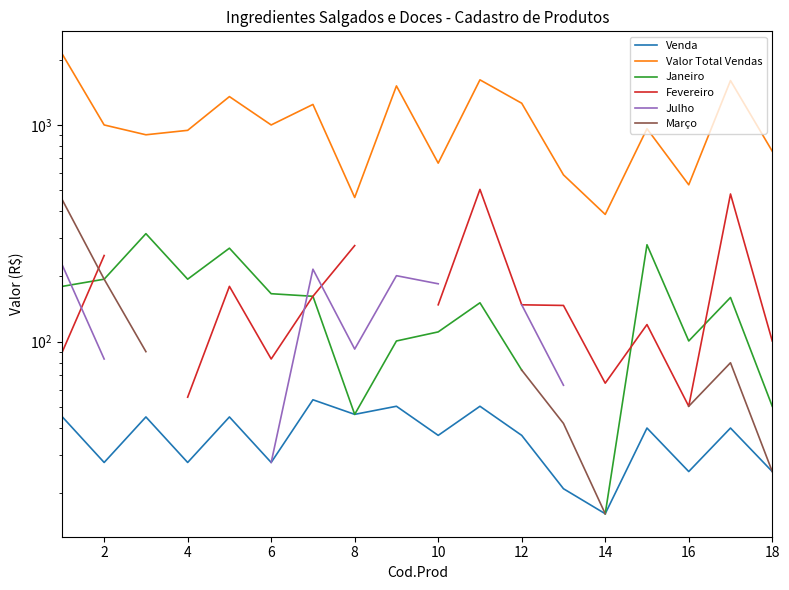

Is this an area chart (filled region under the line)?

No